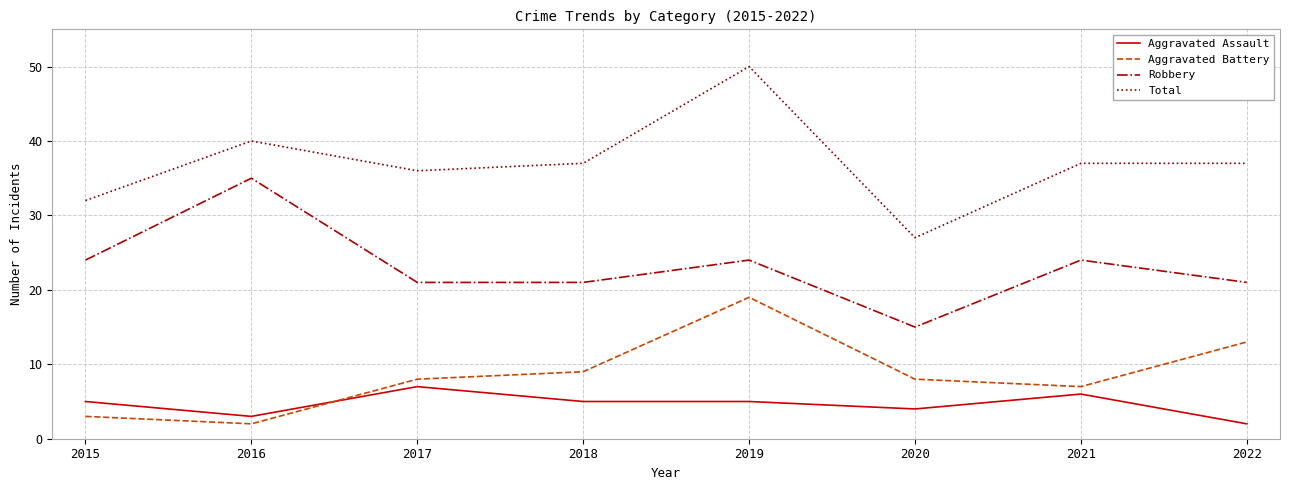

Which series has the widest spread of values?

Total